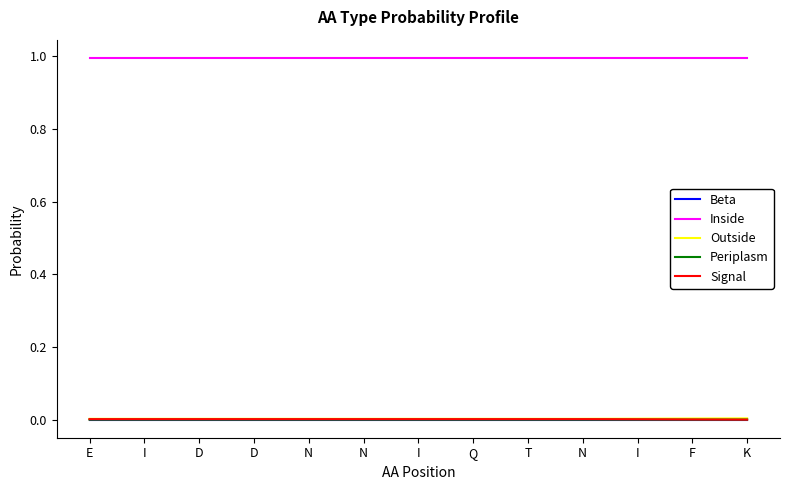

What are all the series names shown in the legend?

Beta, Inside, Outside, Periplasm, Signal